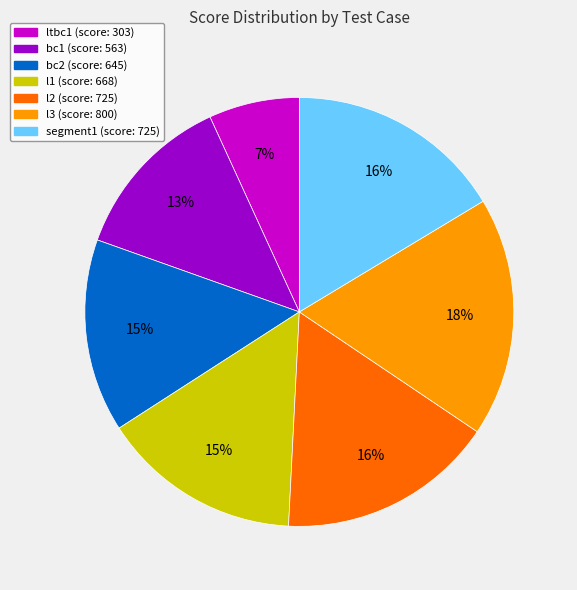

Is it true that bc2 is 15% of the pie?

True